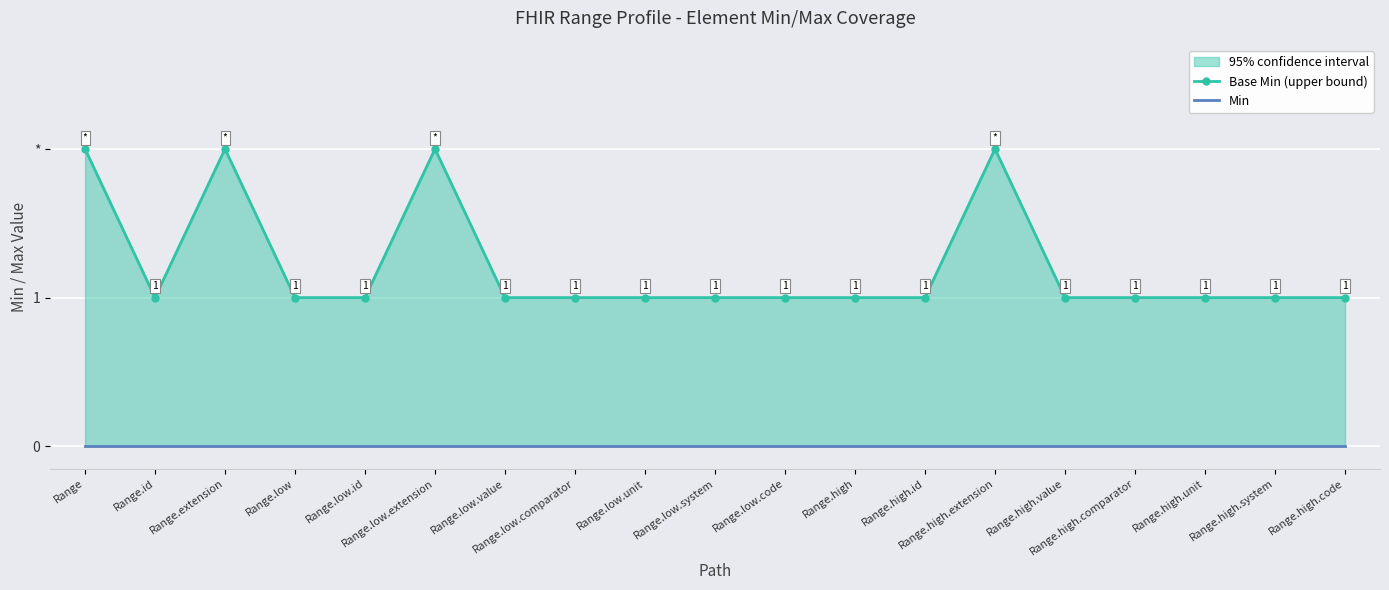

True or false: Min and Base Min (upper bound) cross at least once.

False